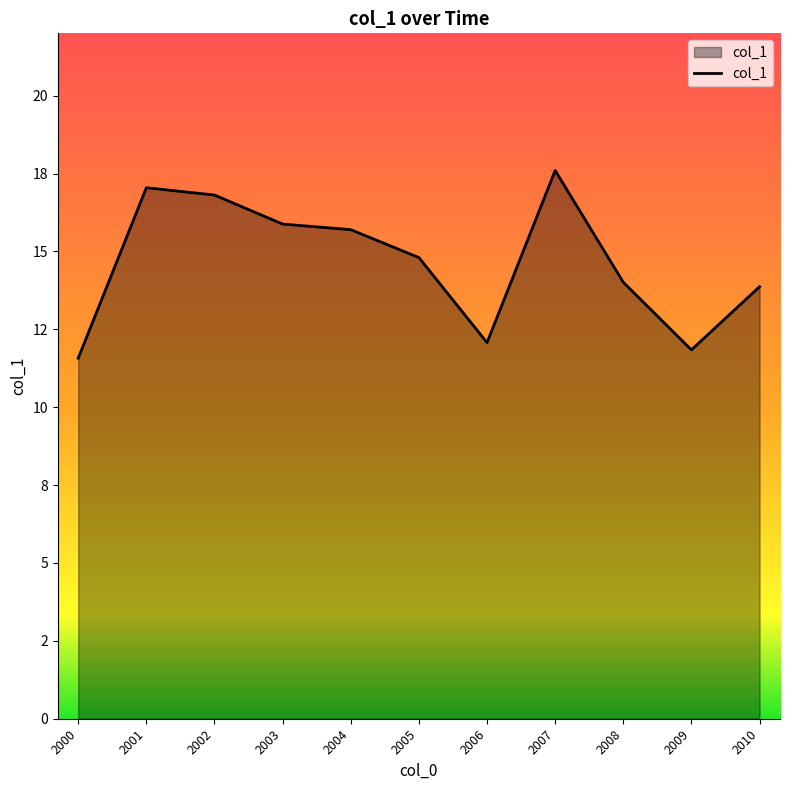

Is this an area chart (filled region under the line)?

Yes